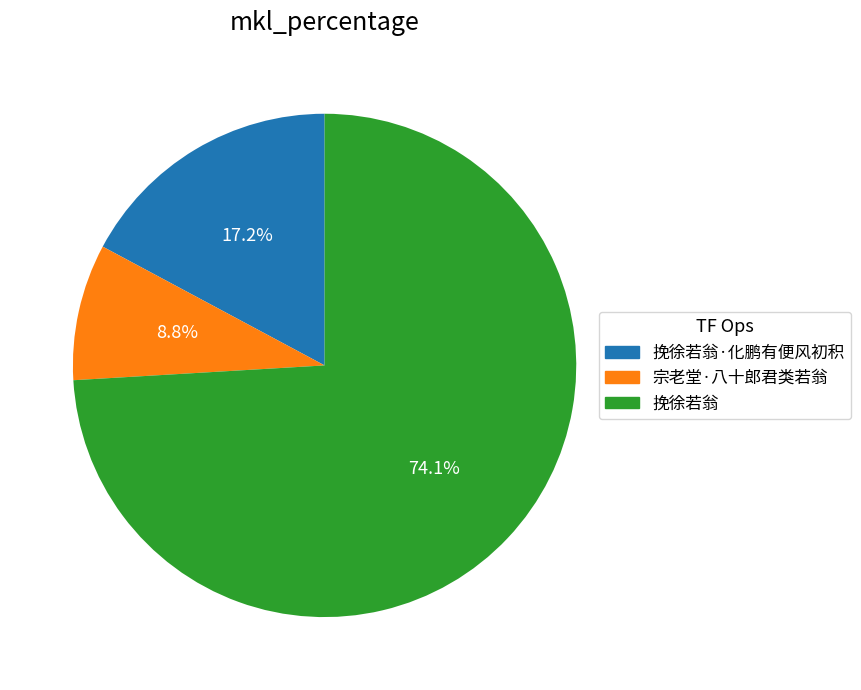

Is there a majority slice in this chart?

Yes